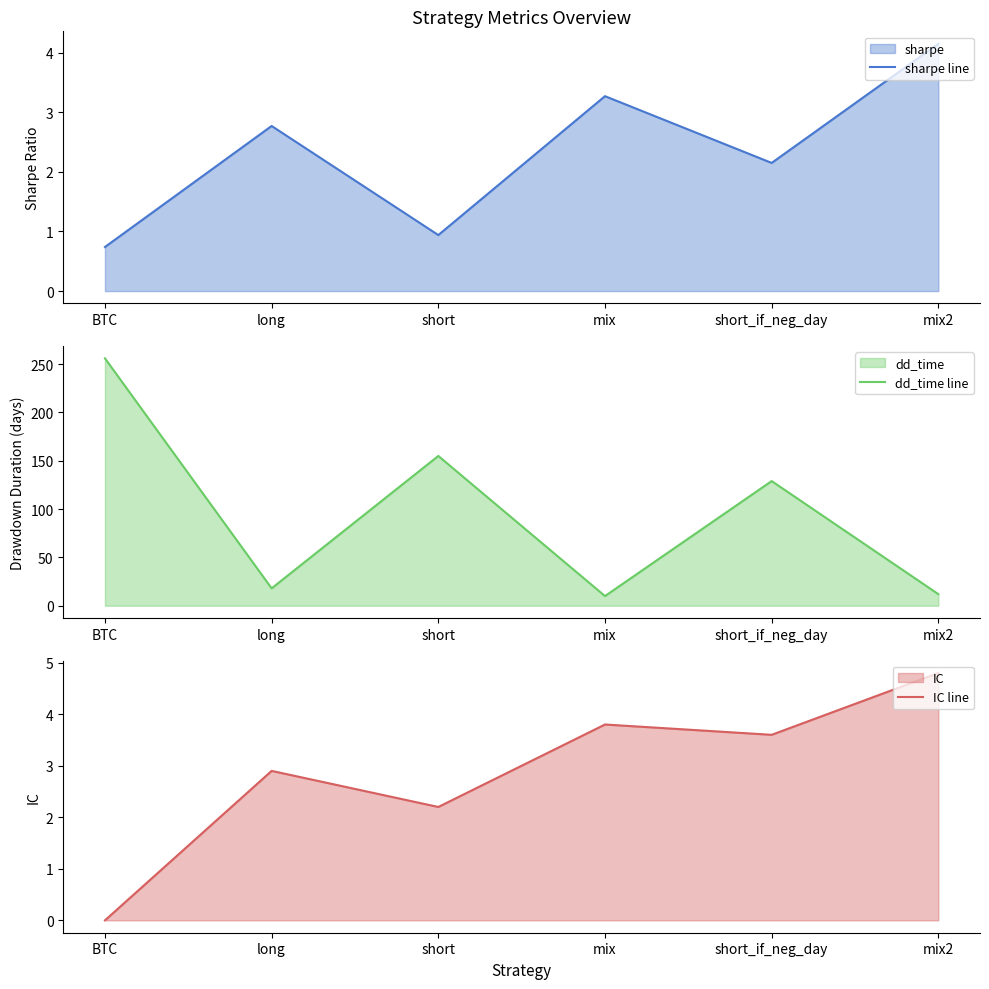

Reading left to right, extract all data points from this chart.

sharpe line: 0.7	2.8	0.9	3.3	2.1	4.2
dd_time line: 256.0	18.0	155.0	10.0	129.0	12.0
IC line: 0.0	2.9	2.2	3.8	3.6	4.8